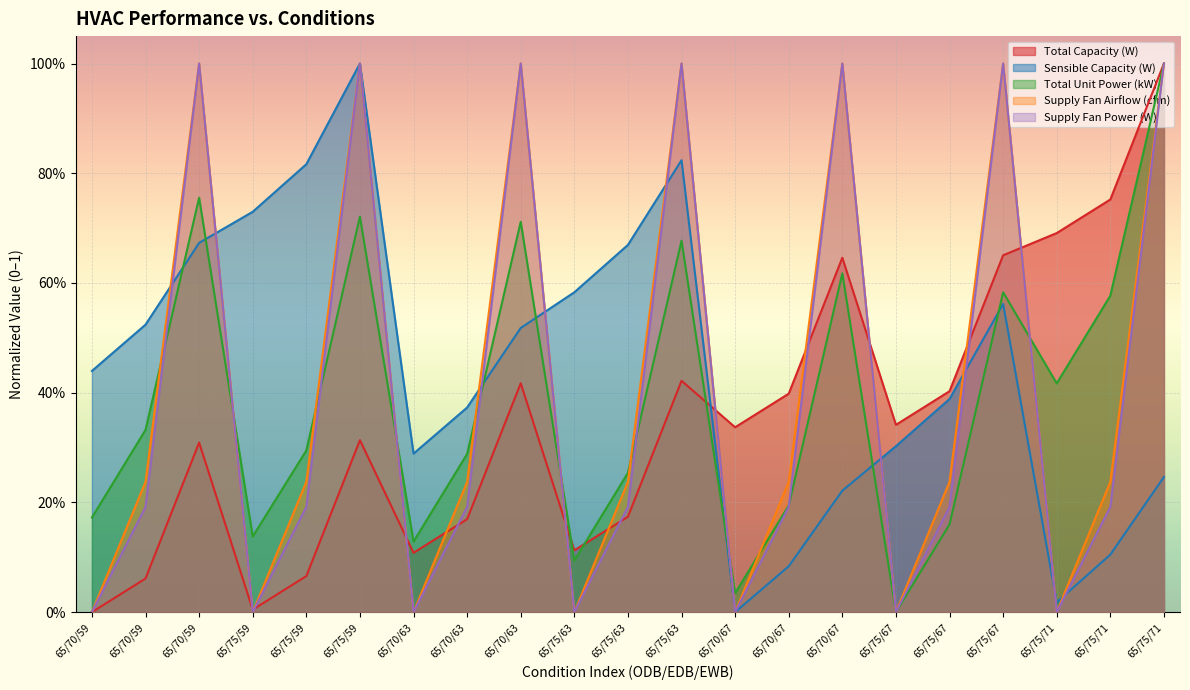

List the series in order of their peak value, highest first.

Total Capacity (W), Sensible Capacity (W), Total Unit Power (kW), Supply Fan Airflow (cfm), Supply Fan Power (W)